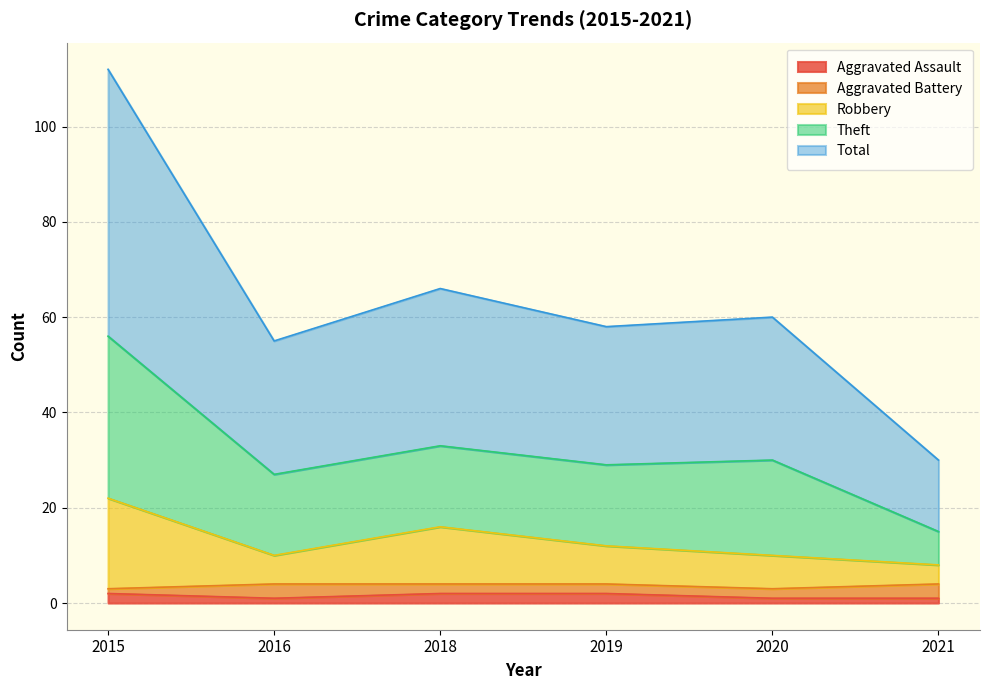

At which label does Robbery reach its peak?

2015